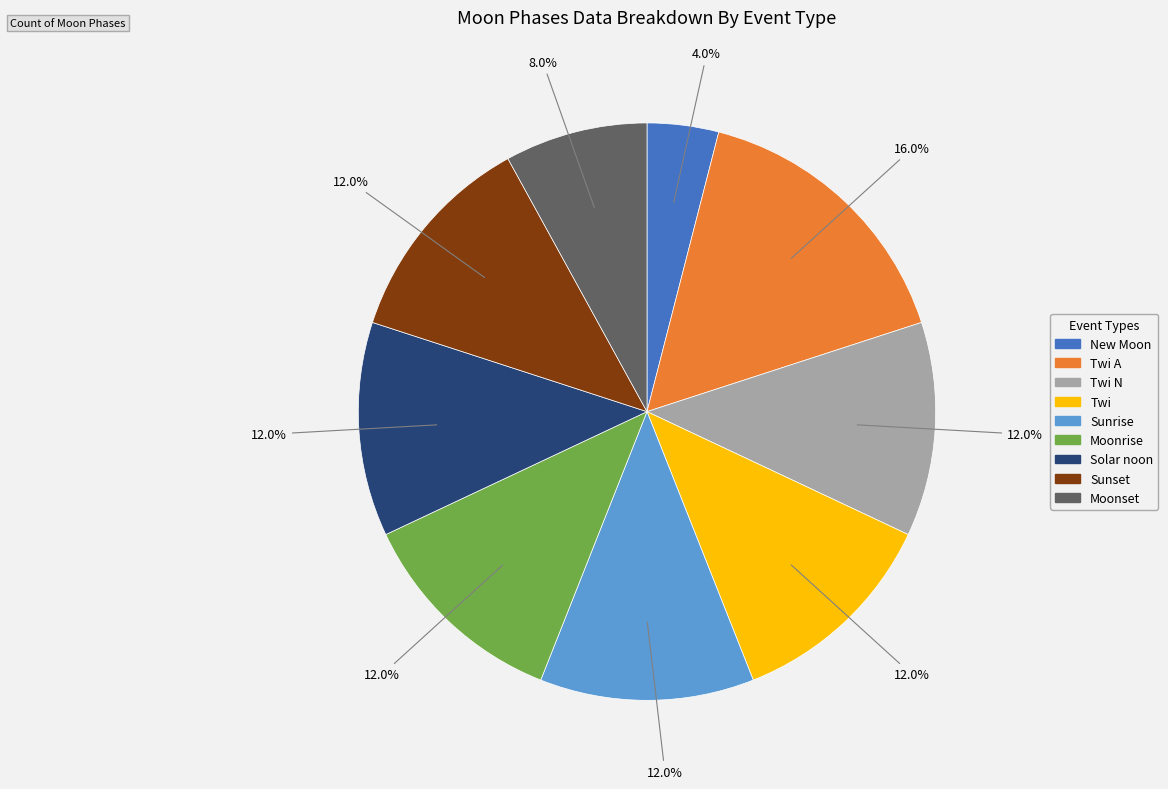

Count the number of slices in the pie.

9